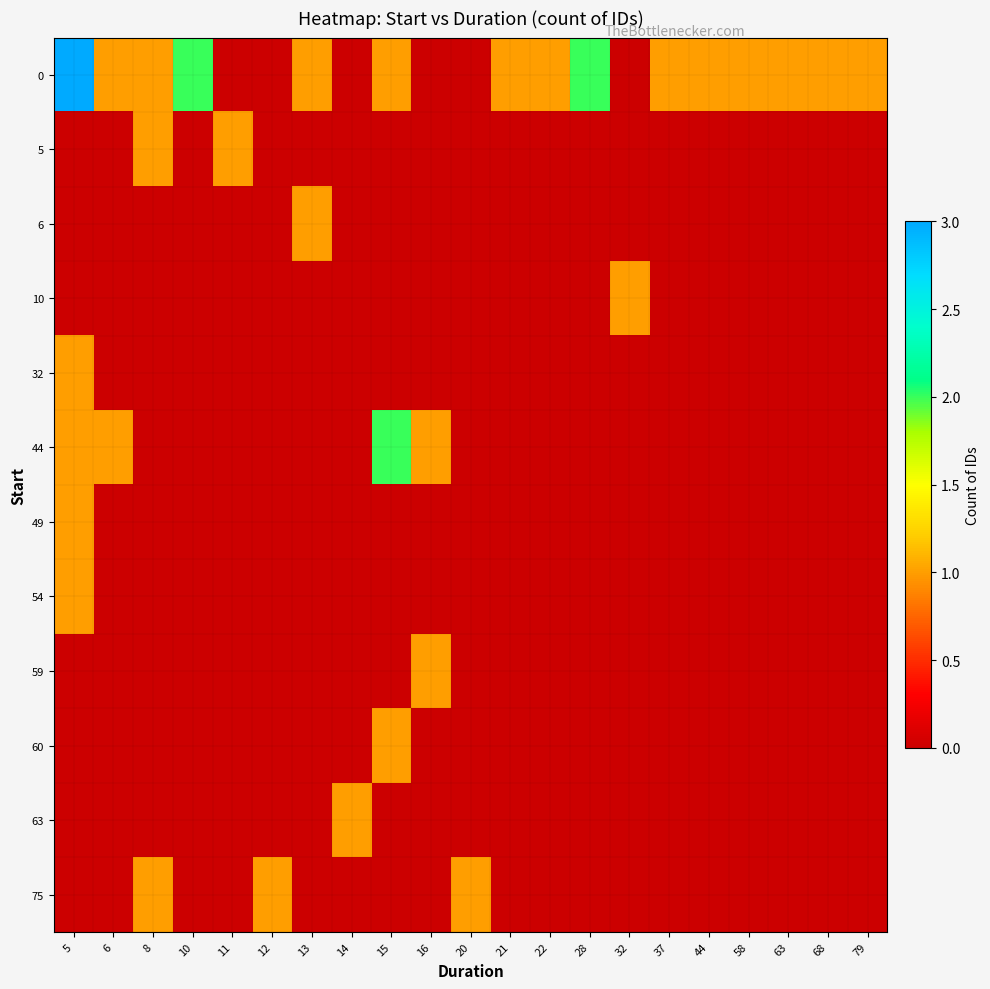

Between 14 and 22, which is larger?

22